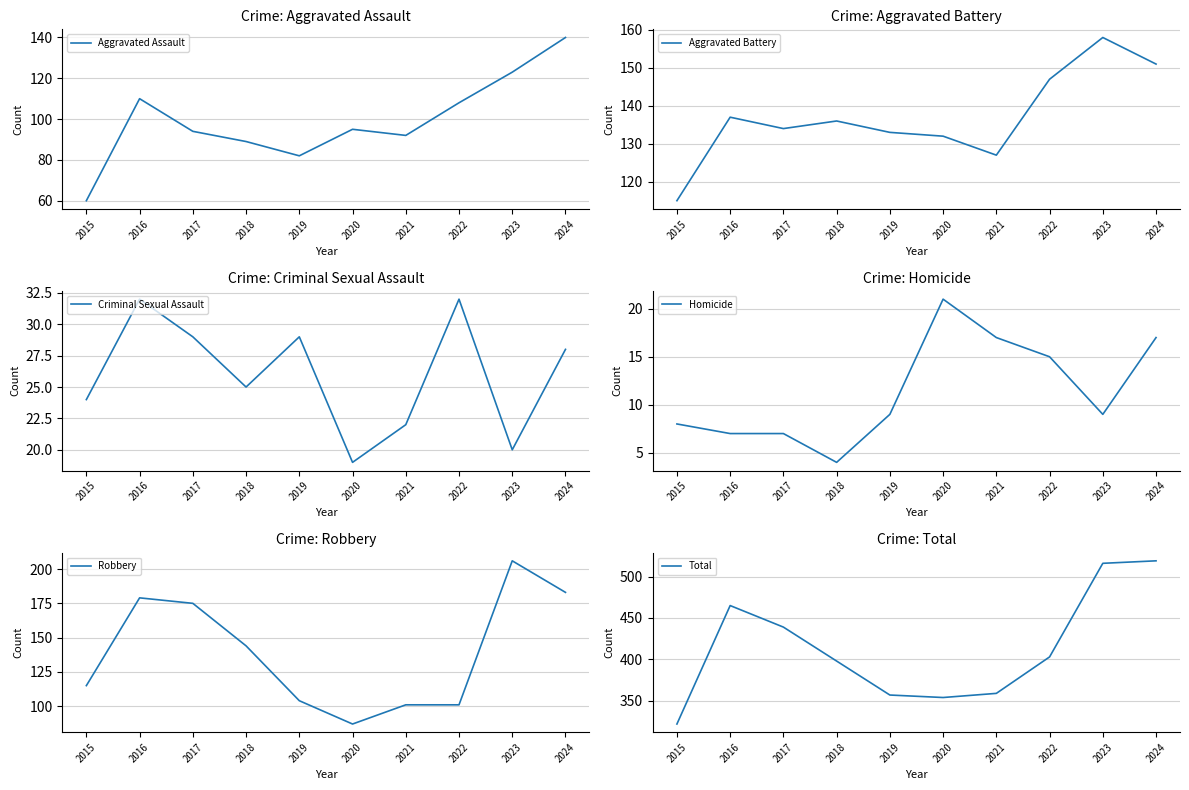

The Total series shows 612 at 2016. True or false?

False